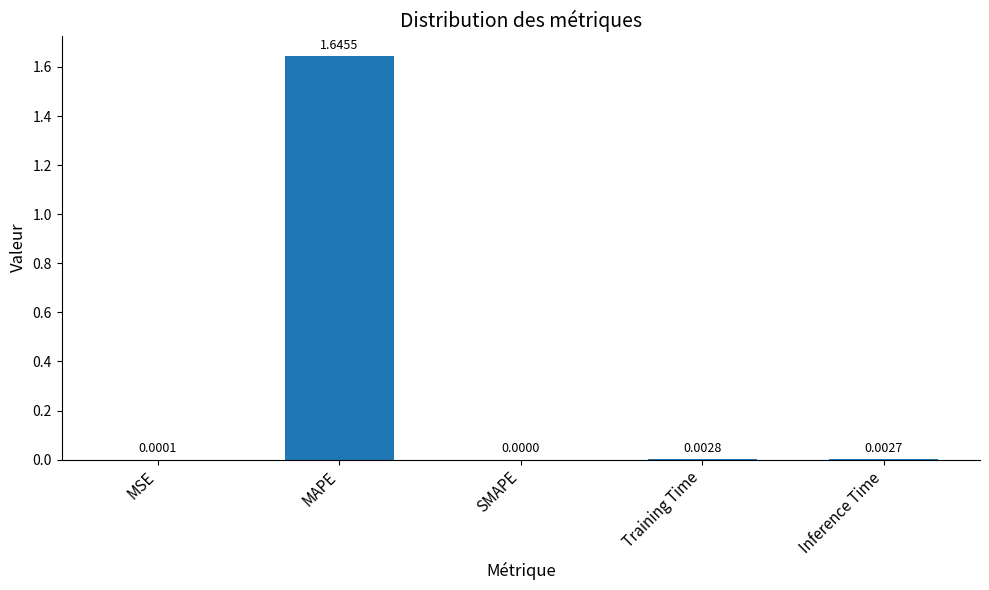

What is the change in value from MAPE to Inference Time?

-1.6